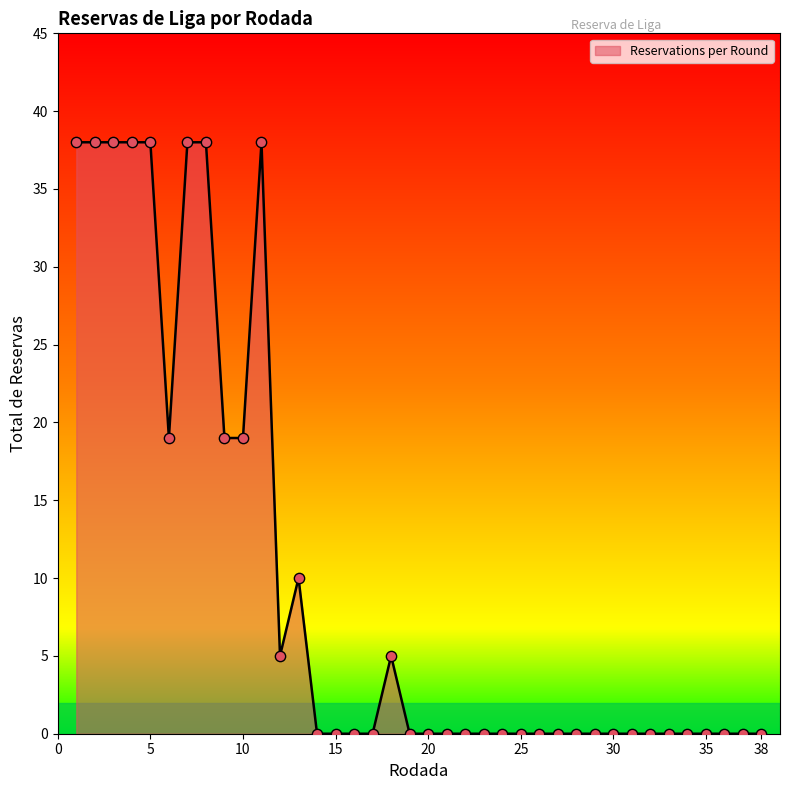

What is the greatest value displayed?

38